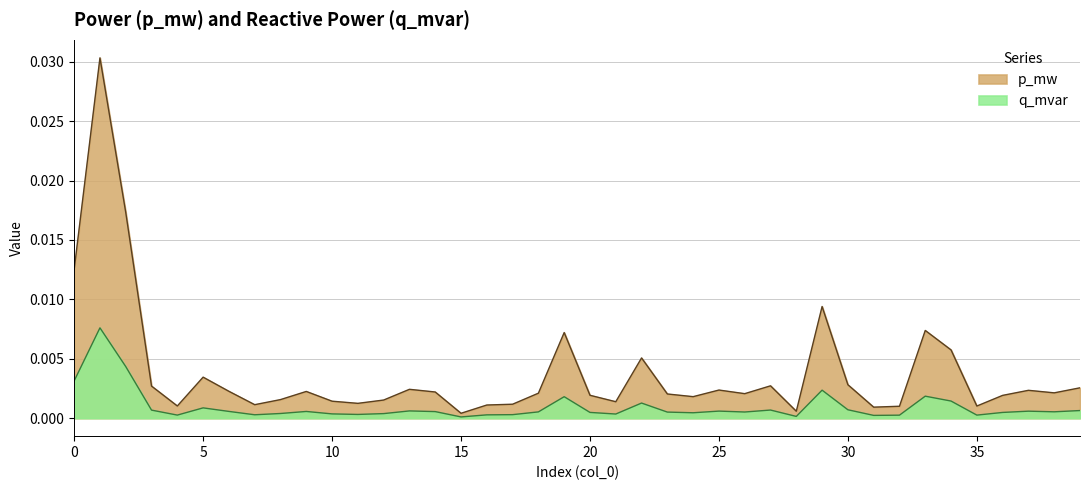

Rank the series by their maximum value, from highest to lowest.

p_mw, q_mvar